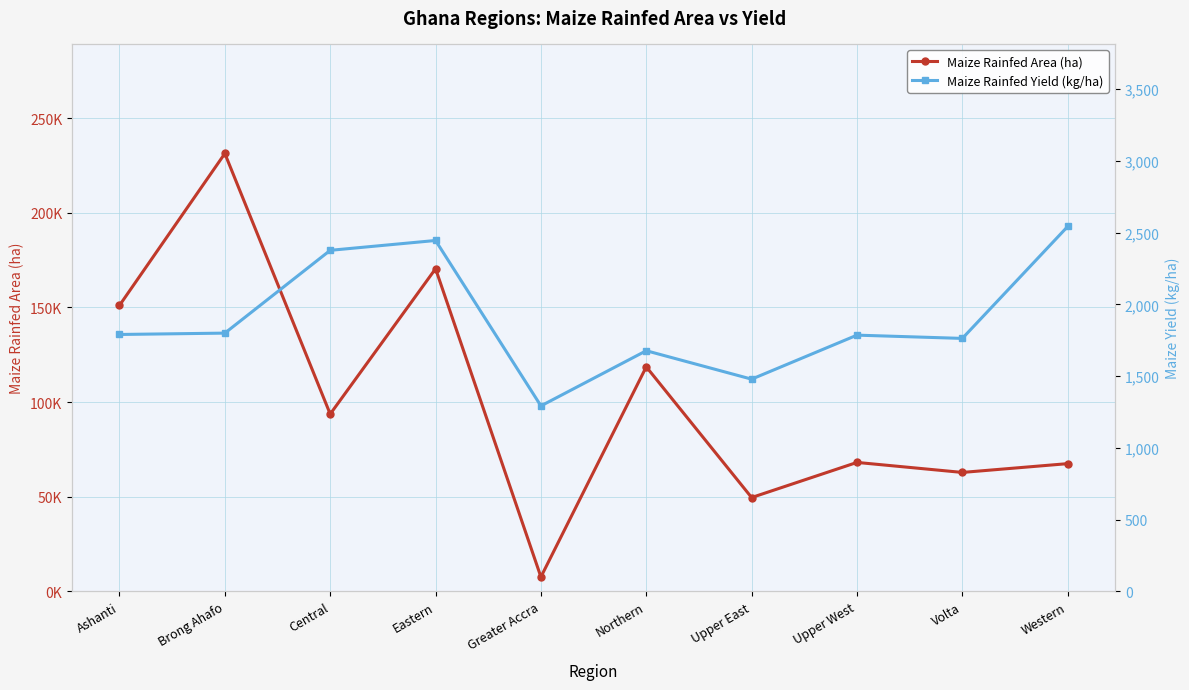

What is the greatest value displayed?

231302.7